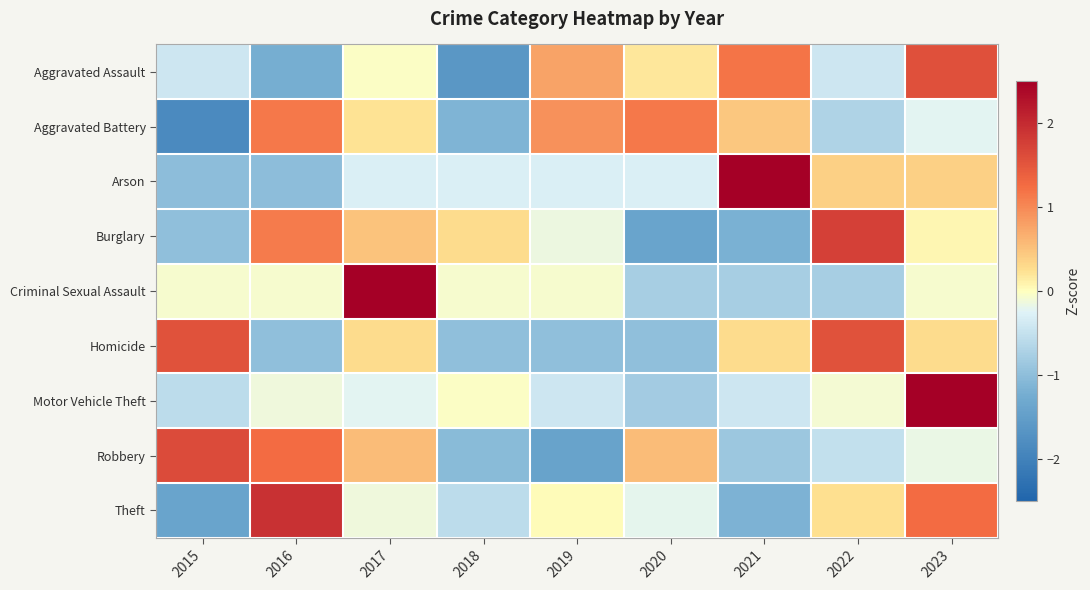

What is the smallest value displayed?

-1.8